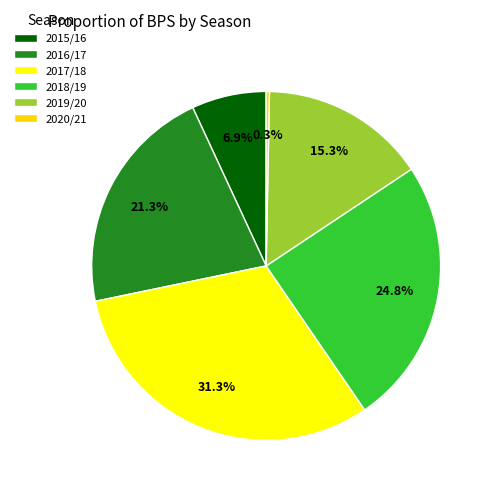

Rank the categories by value from highest to lowest.

2017/18, 2018/19, 2016/17, 2019/20, 2015/16, 2020/21